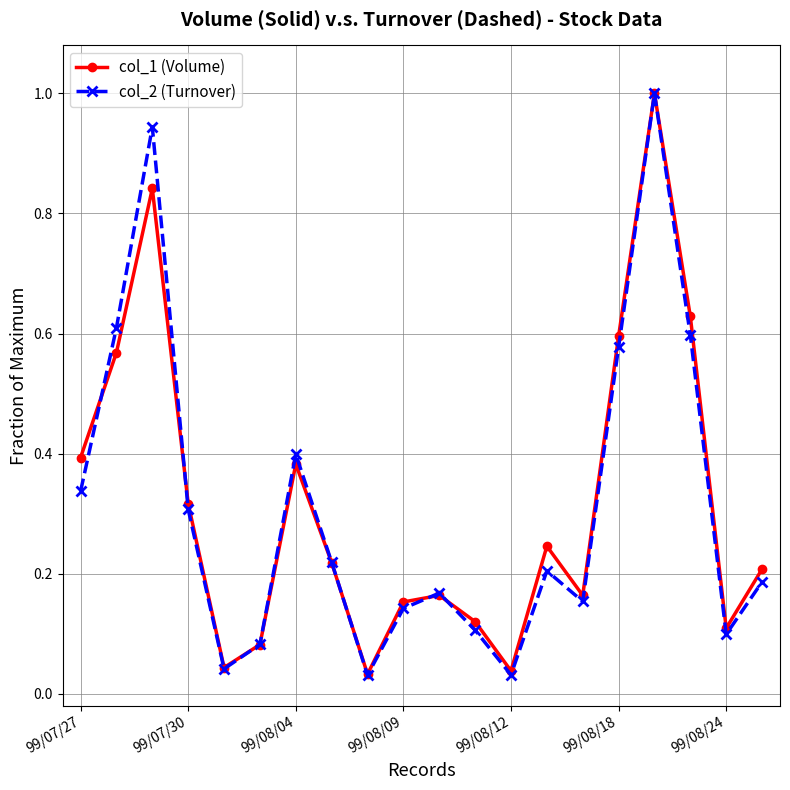

What is the difference between the maximum and minimum values in the col_1 (Volume) series?

1.0